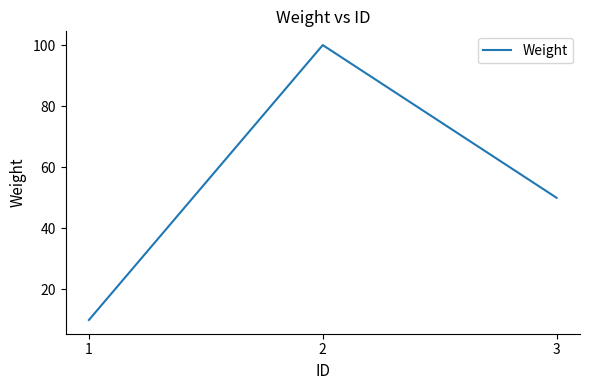

Reading left to right, list all the values displayed in this chart.

10	100	50